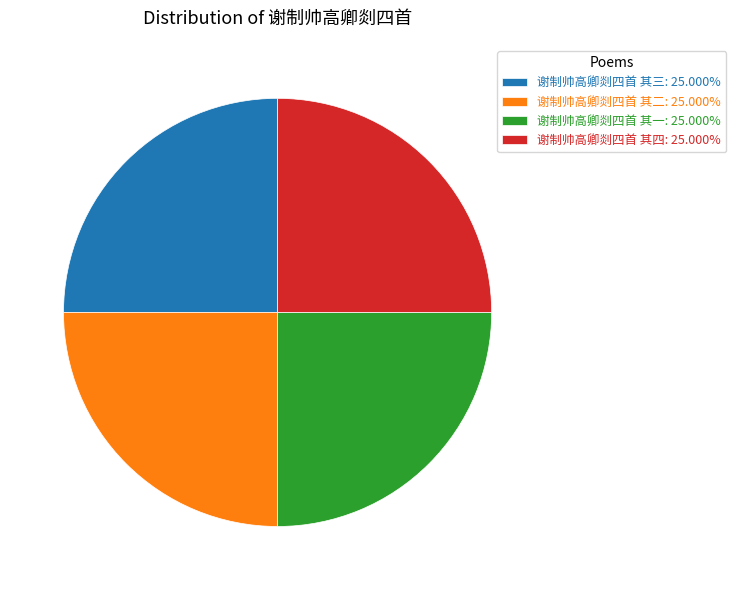

Is there a majority slice in this chart?

No